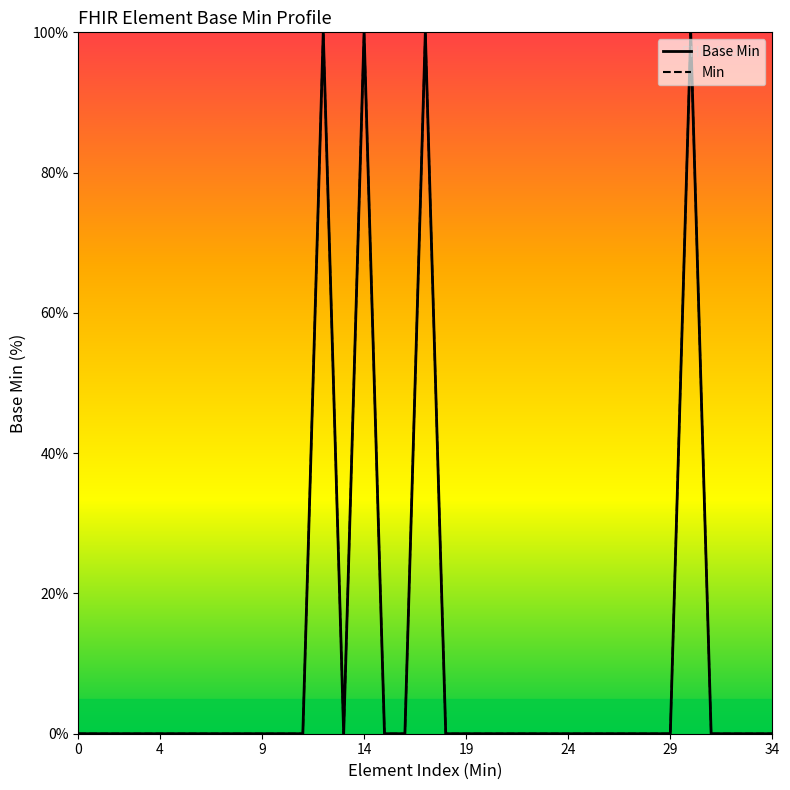

How many positive values are there?

4